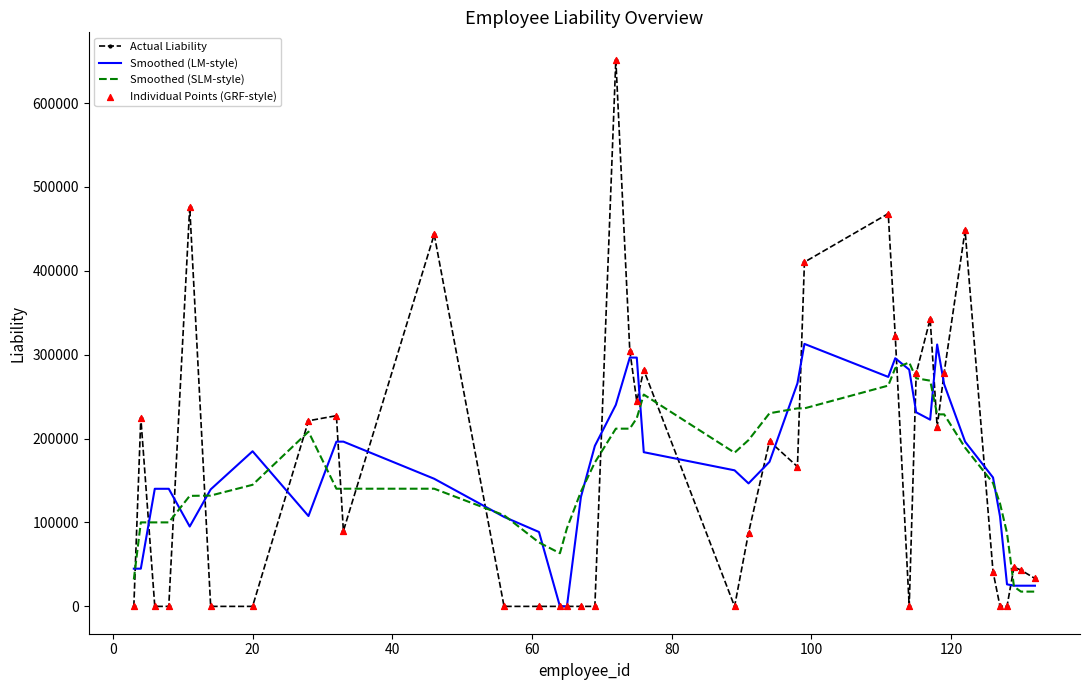

Which series has the largest range (max minus min)?

Actual Liability